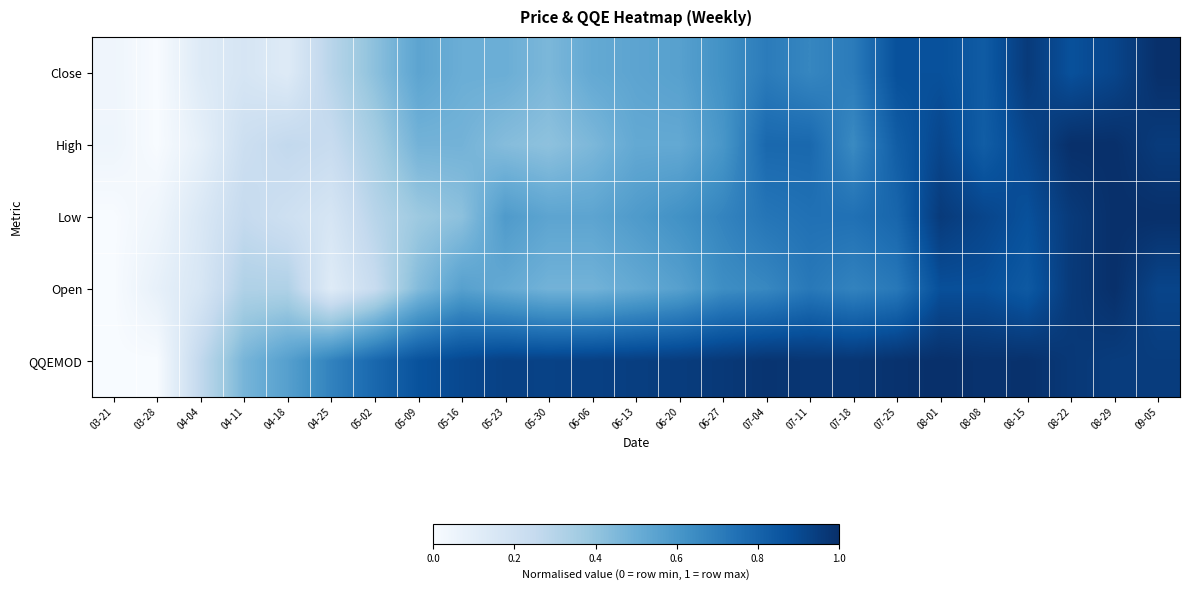

Which series has the largest range (max minus min)?

Close